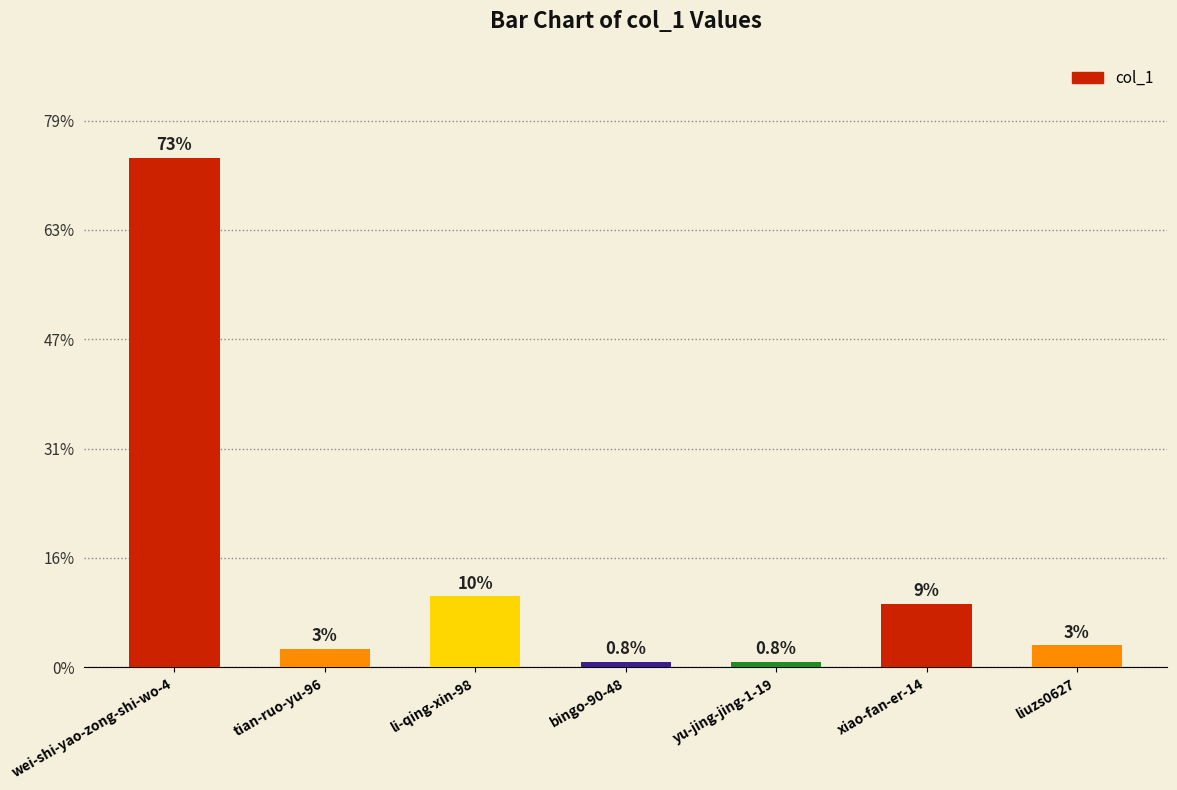

Approximately how many times larger is the value at liuzs0627 compared to yu-jing-jing-1-19?

4.0